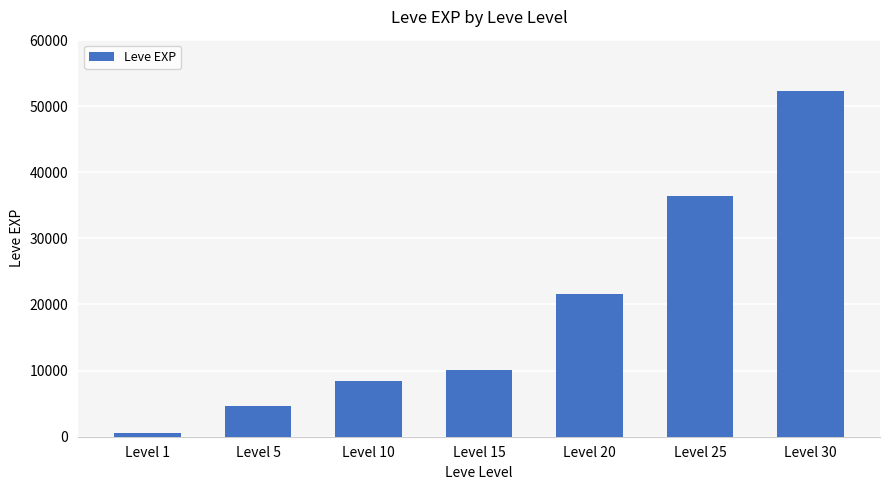

What is the sum of the values at Level 25 and Level 20?

57990